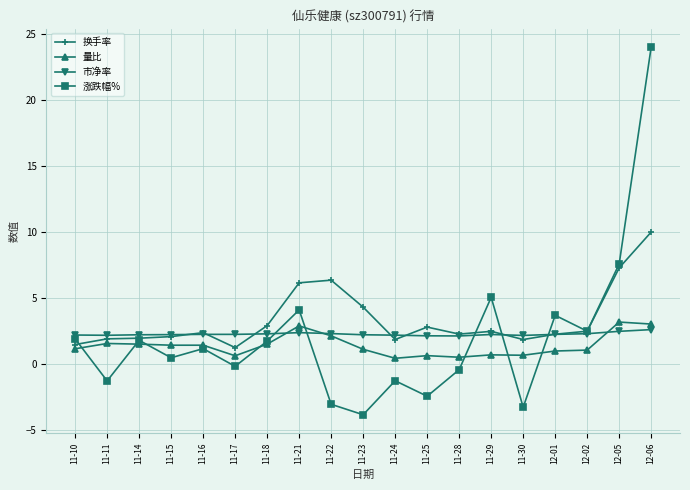

What is the label of the 4th point from the right?

12-01